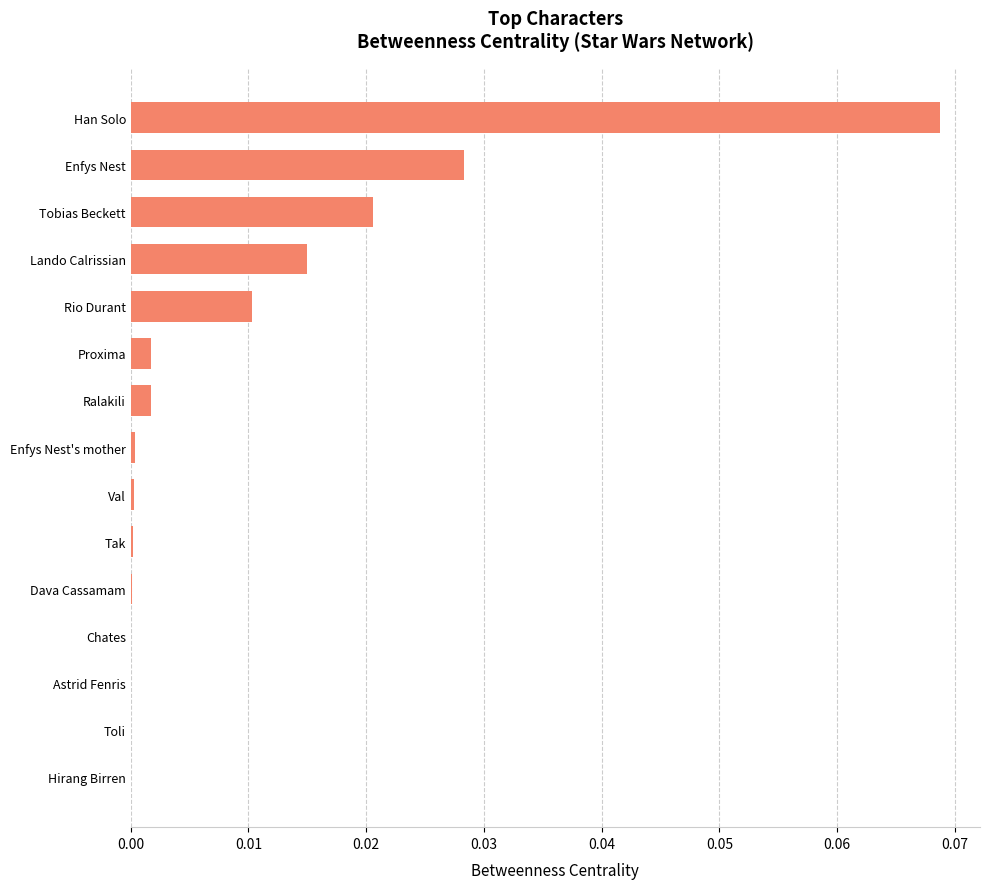

Which has a higher value, Han Solo or Hirang Birren?

Han Solo